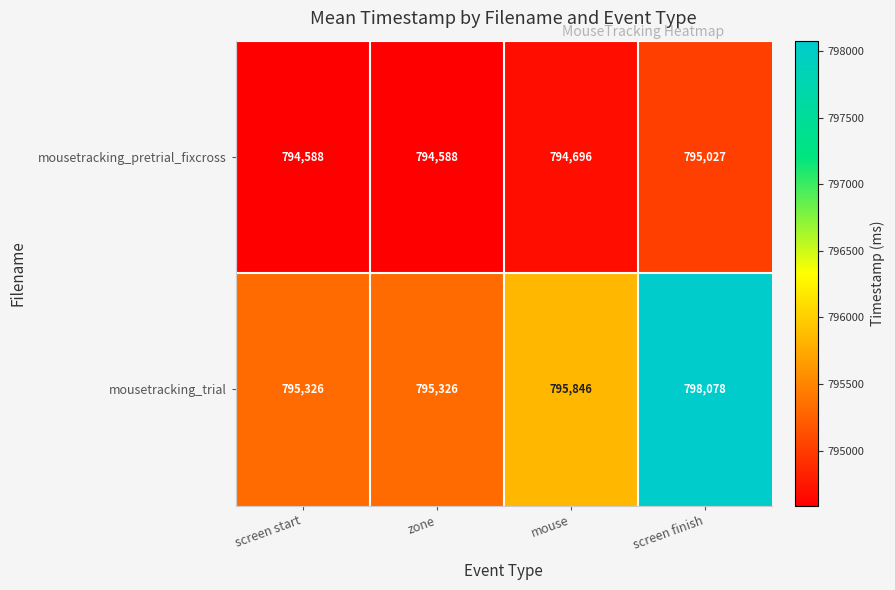

Which series has the widest spread of values?

mousetracking_trial